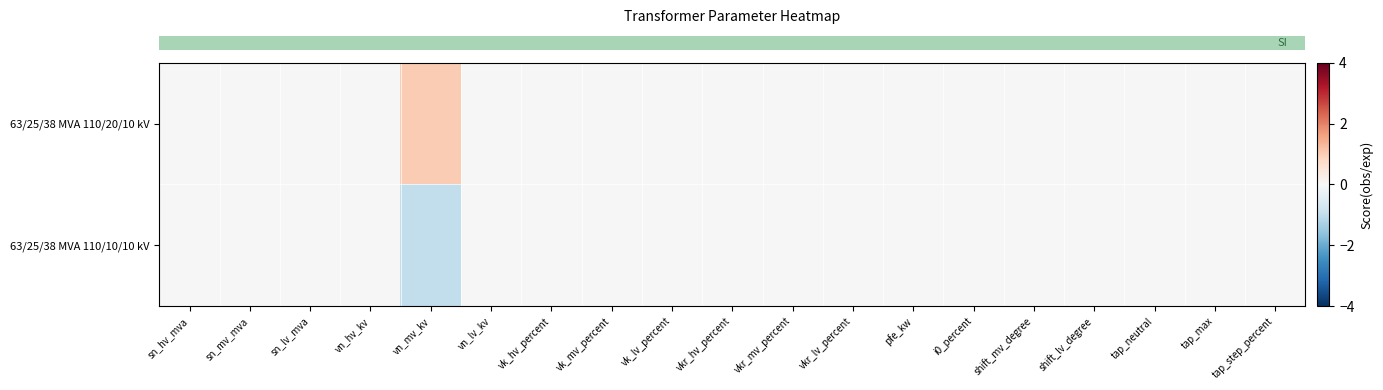

Which has a higher value, vkr_hv_percent or tap_max?

vkr_hv_percent